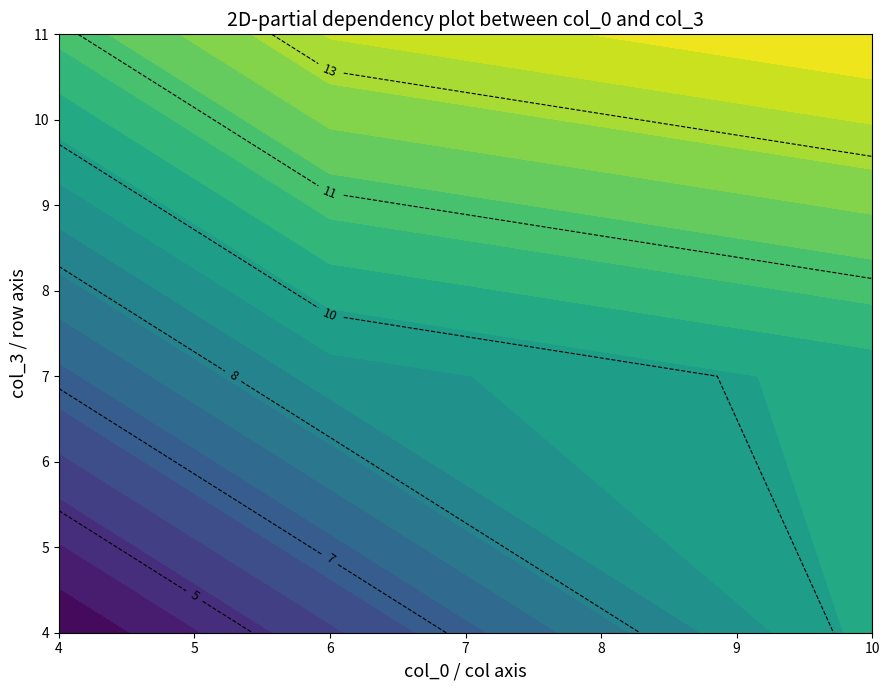

At how many categories does at least one series exceed 11?

1